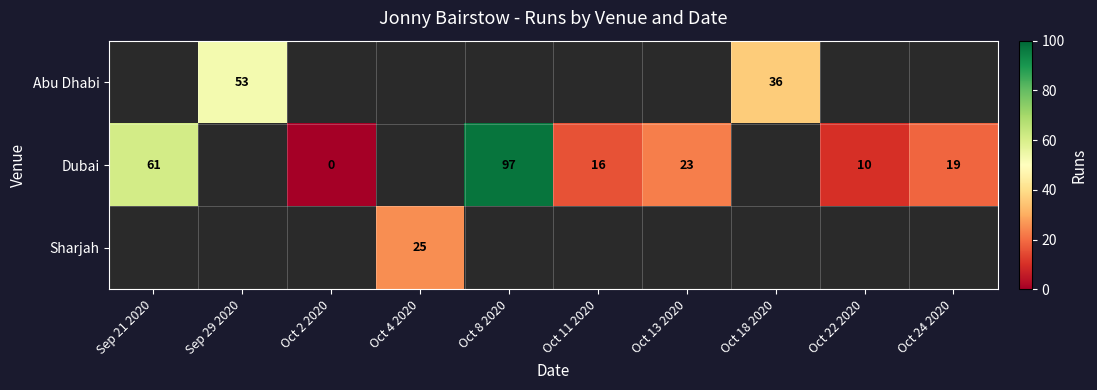

True or false: Abu Dhabi has a value of 36 at Oct 18 2020.

True